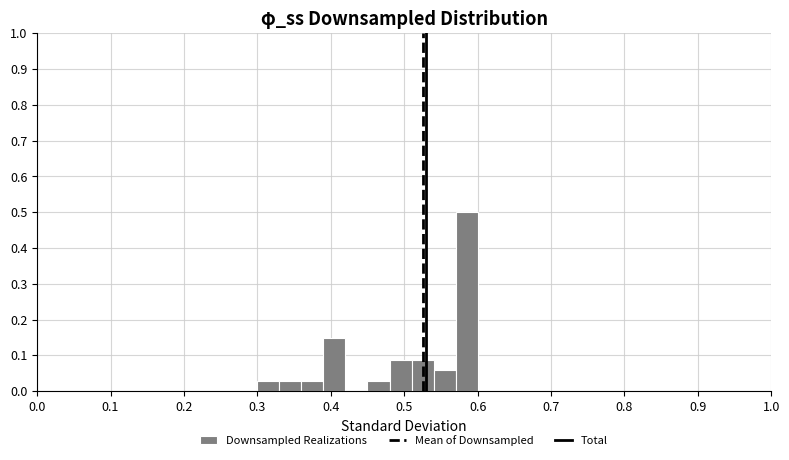

Around what value on the x-axis is the tallest bar? Give the approximate position of its centre, as read against the axis.

0.59